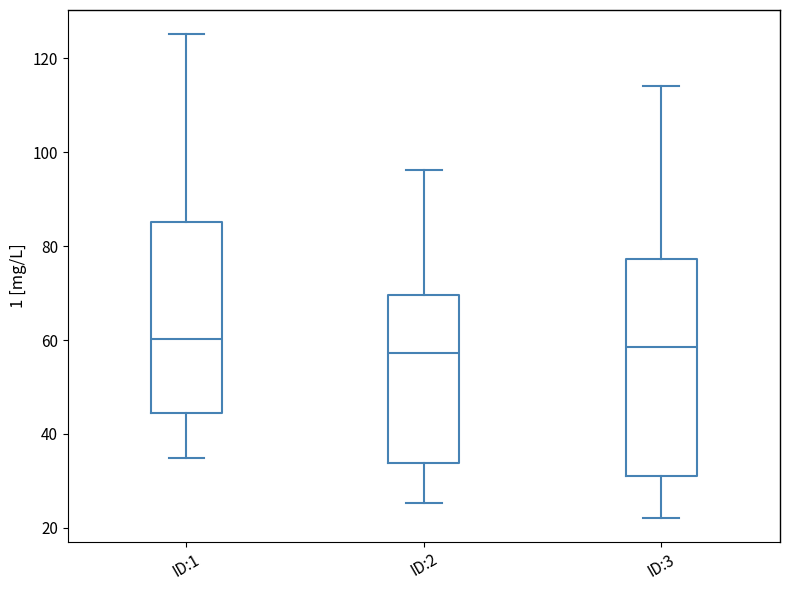

Reading left to right, transcribe this box plot: for each box, give where its median line is, the range the box spans, and where its two whiskers end, as read against the y-axis. The values are not printed on the chart, so give them approximately, as read against the axis.

ID:1: median 60, box 44 to 86, whiskers 34 to 126
ID:2: median 58, box 34 to 70, whiskers 26 to 96
ID:3: median 58, box 32 to 78, whiskers 22 to 114